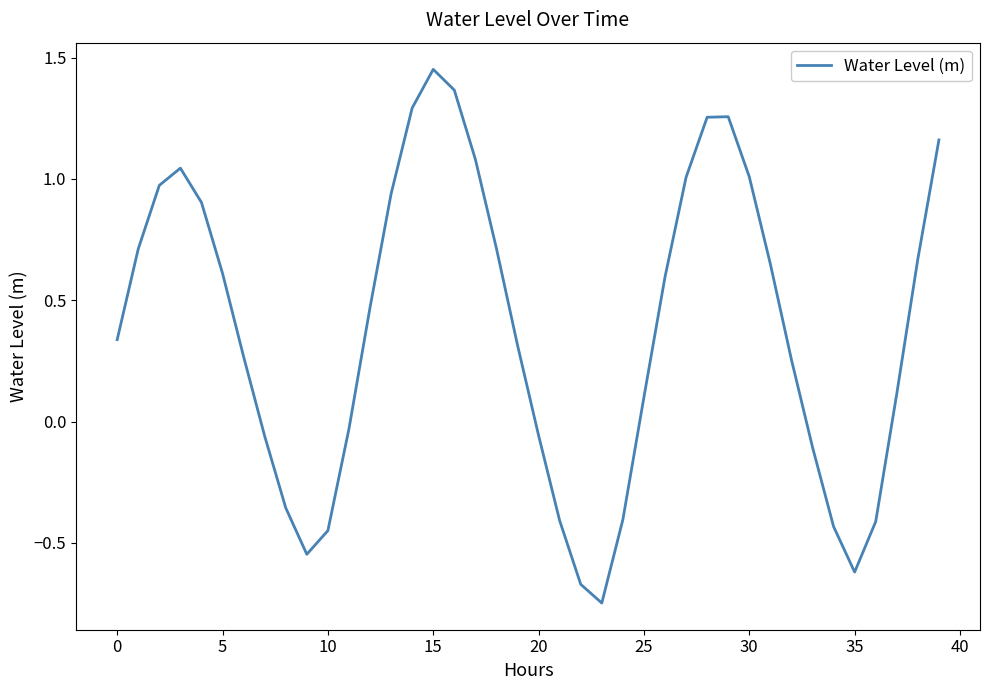

Does the chart display data point markers on the line(s)?

No